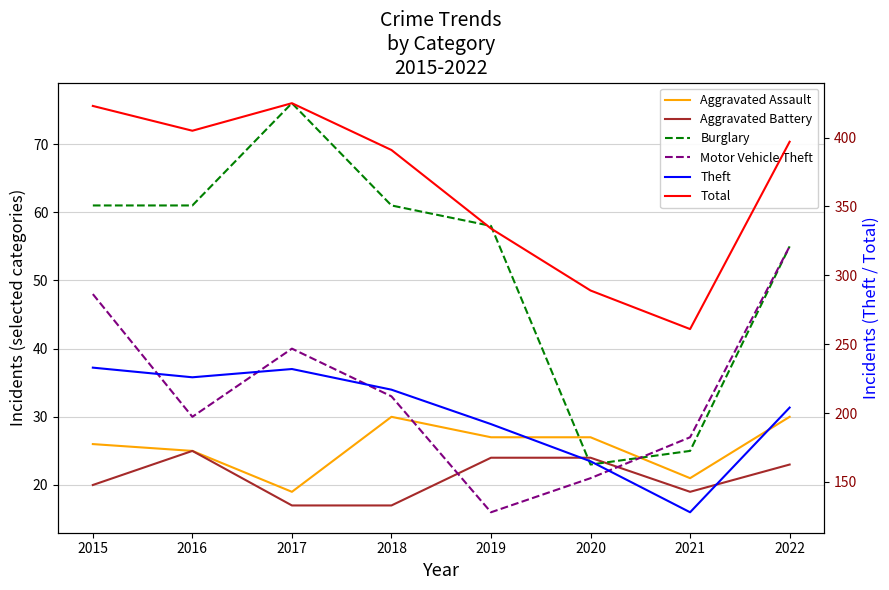

What is the greatest value displayed?

425